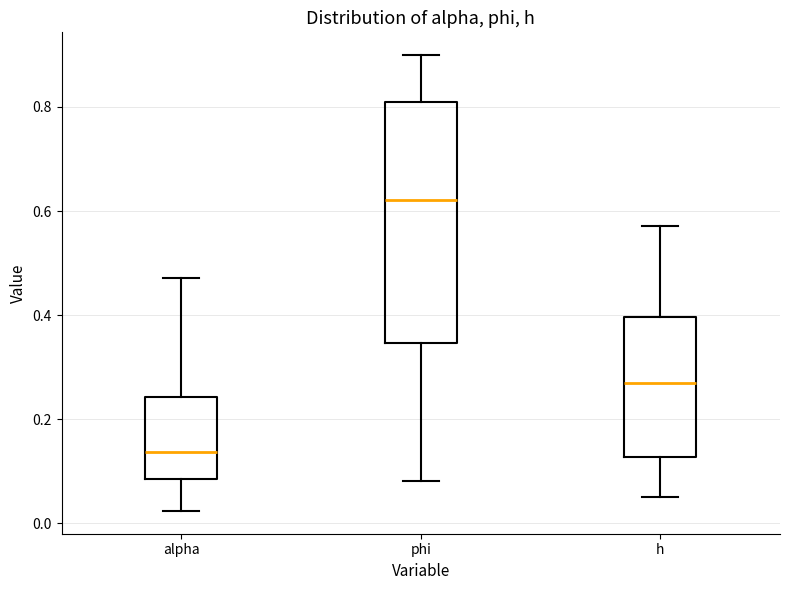

Reading left to right, read every box against the y-axis: the position of its median line, the range the box covers, and the ends of its whiskers. The values are not printed on the chart, so give them approximately, as read against the axis.

alpha: median 0.14, box 0.08 to 0.24, whiskers 0.02 to 0.48
phi: median 0.62, box 0.34 to 0.80, whiskers 0.08 to 0.90
h: median 0.26, box 0.12 to 0.40, whiskers 0.06 to 0.58